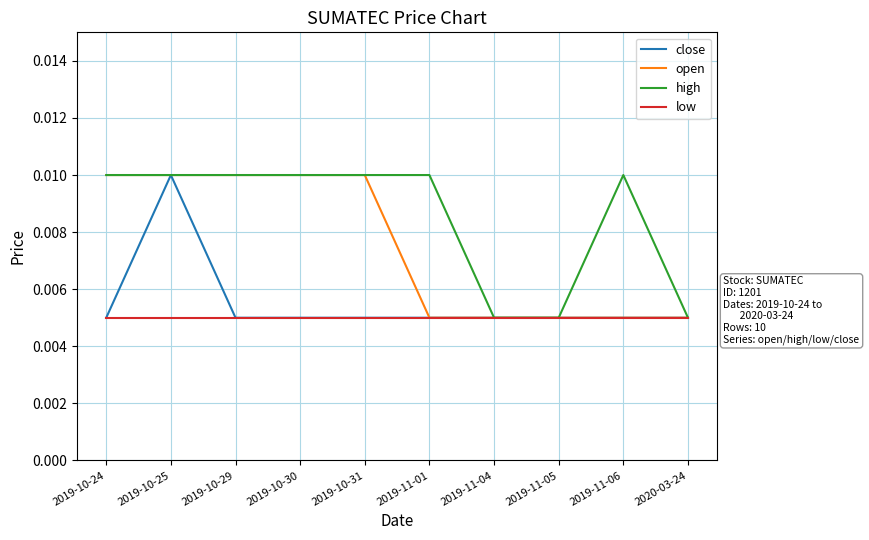

Between 2019-10-25 and 2019-10-30, which series saw the biggest shift?

close